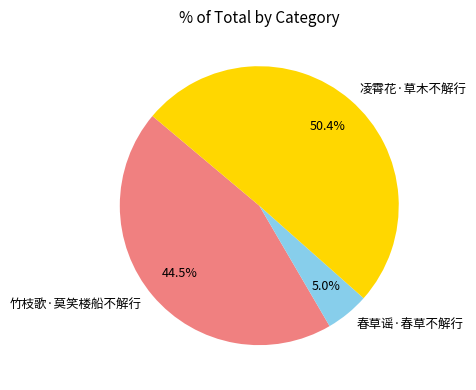

Which category has the smallest portion of the pie?

春草谣·春草不解行